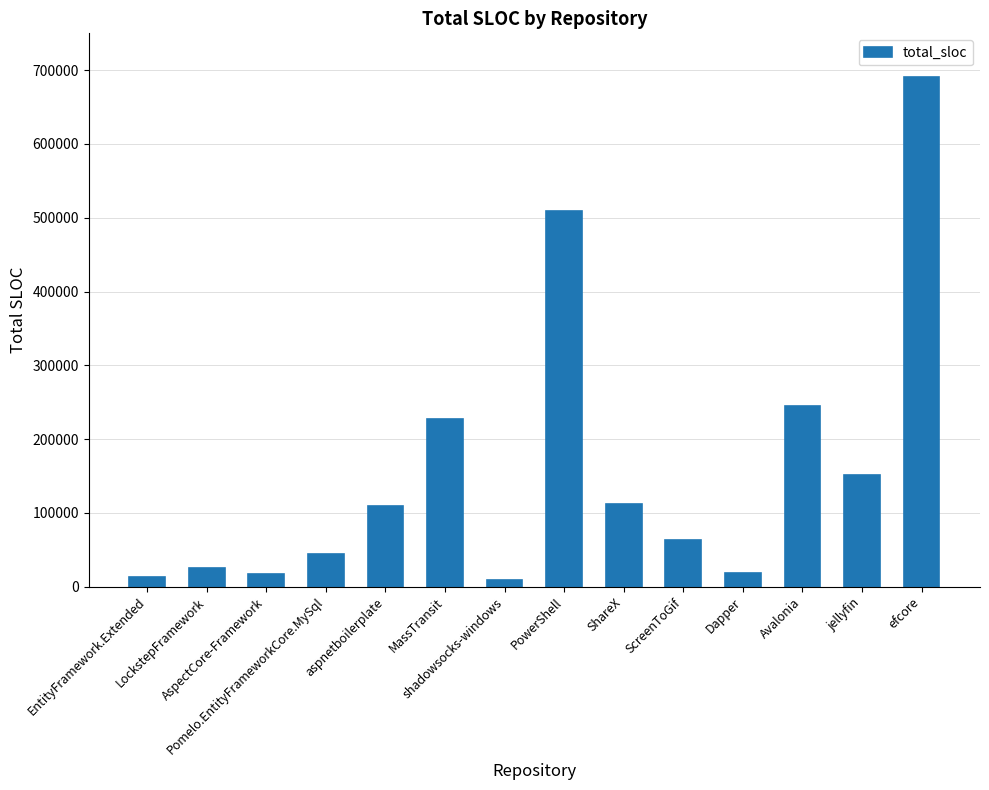

What is the value of the 14th bar from the left?

691019